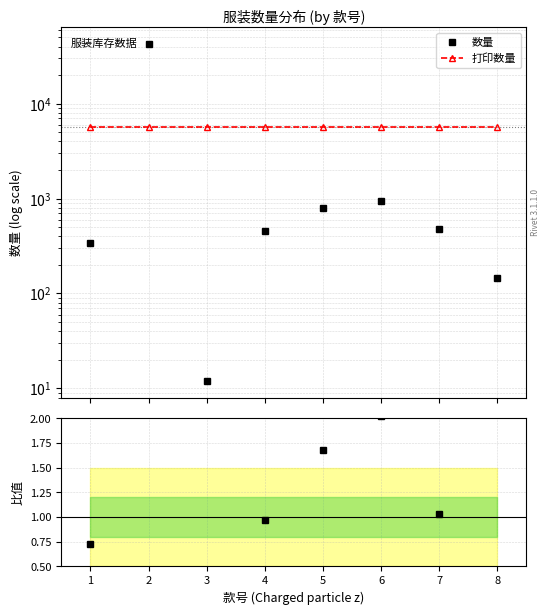

Reading left to right, what are all the values shown in this chart?

数量: 342.0	42342.0	12.0	456.0	789.0	951.0	483.0	147.0
打印数量: 5690.2	5690.2	5690.2	5690.2	5690.2	5690.2	5690.2	5690.2
Ratio to median: 0.7	90.2	0.0	1.0	1.7	2.0	1.0	0.3